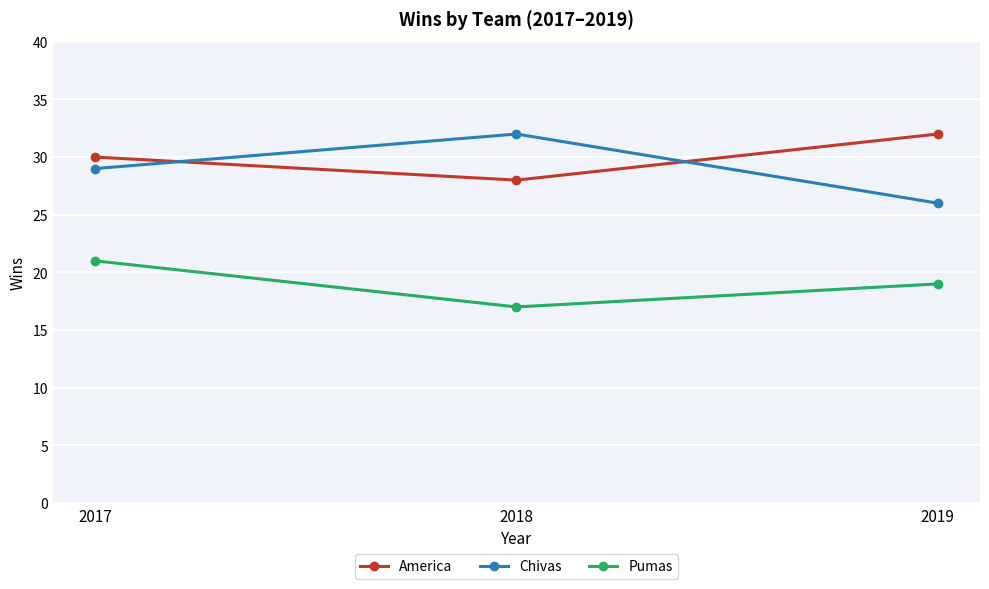

What are all the series names shown in the legend?

America, Chivas, Pumas